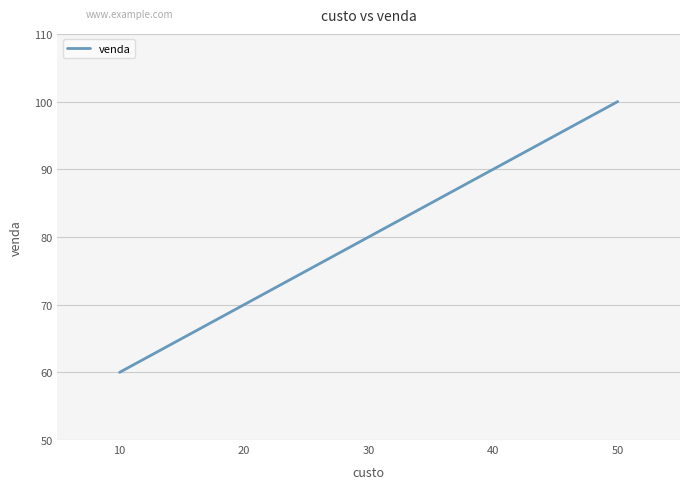

Which has a higher value, 40 or 20?

40